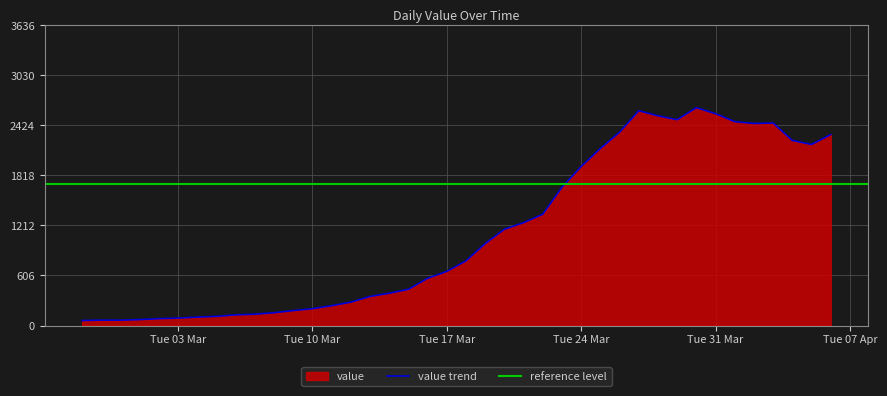

Does the chart display data point markers on the line(s)?

No